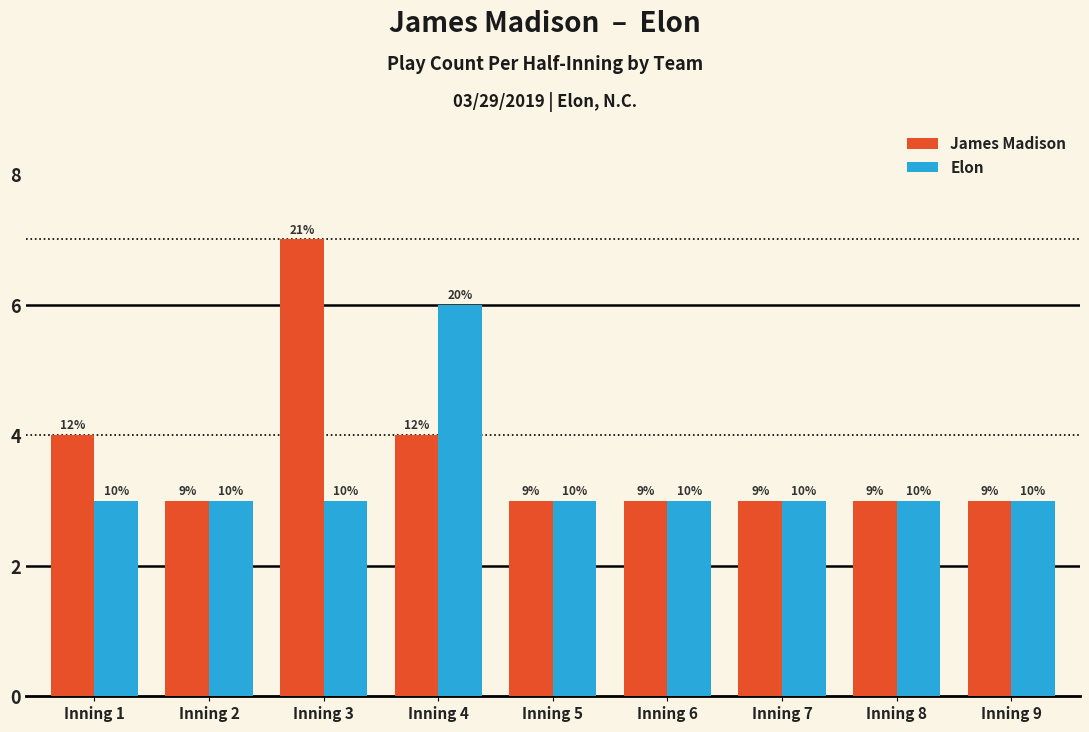

How many bars are there in each group?

2